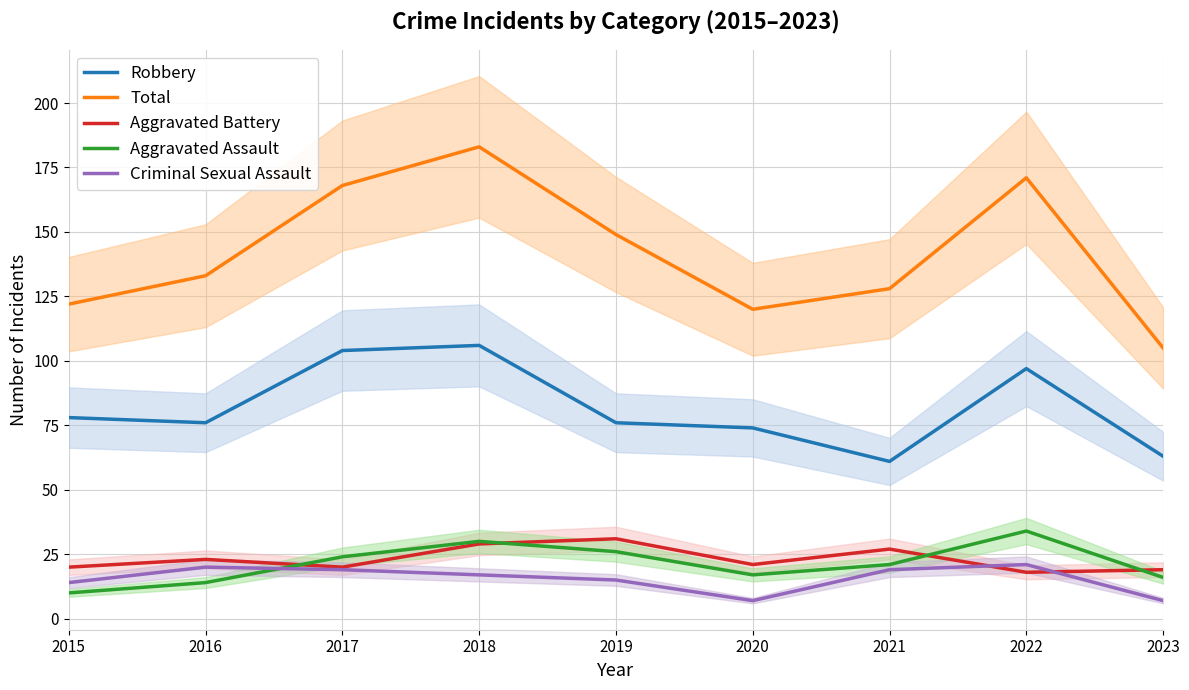

Rank the series at 2018 from highest to lowest value.

Total, Robbery, Aggravated Assault, Aggravated Battery, Criminal Sexual Assault